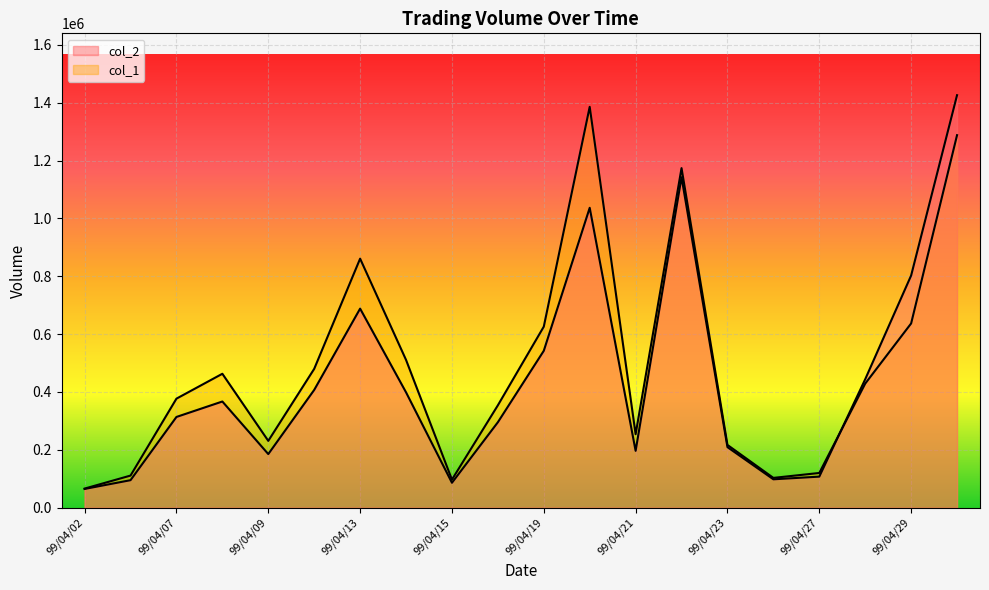

At 99/04/12, list the series in order from smallest to largest.

col_2, col_1